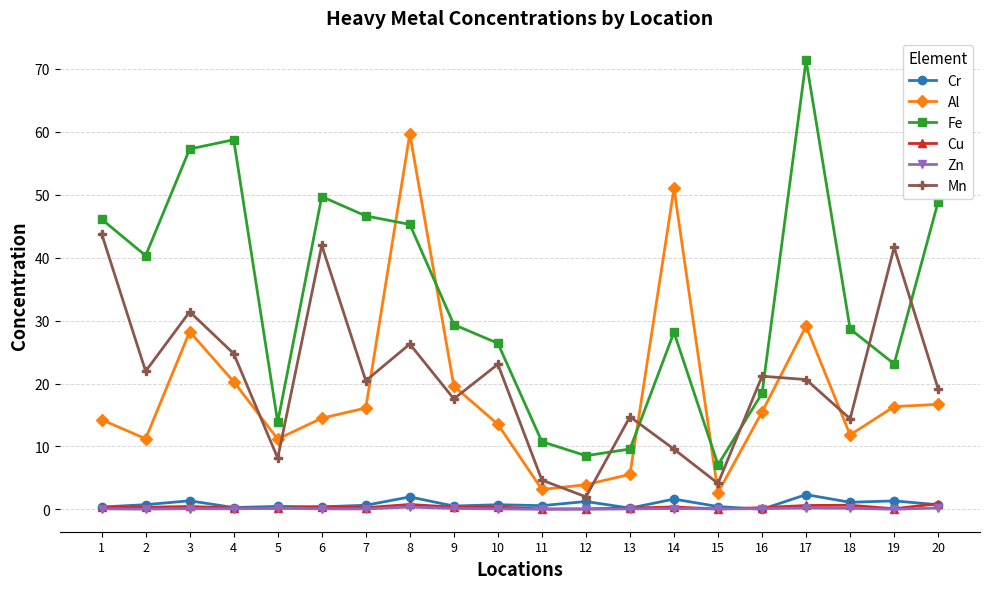

Is the value of Cr at 17 greater than the value of Cu at 3?

Yes